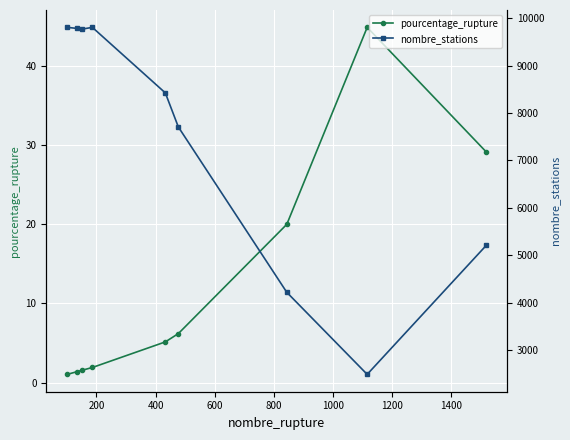

How many values in the nombre_stations series are below 8424?

4